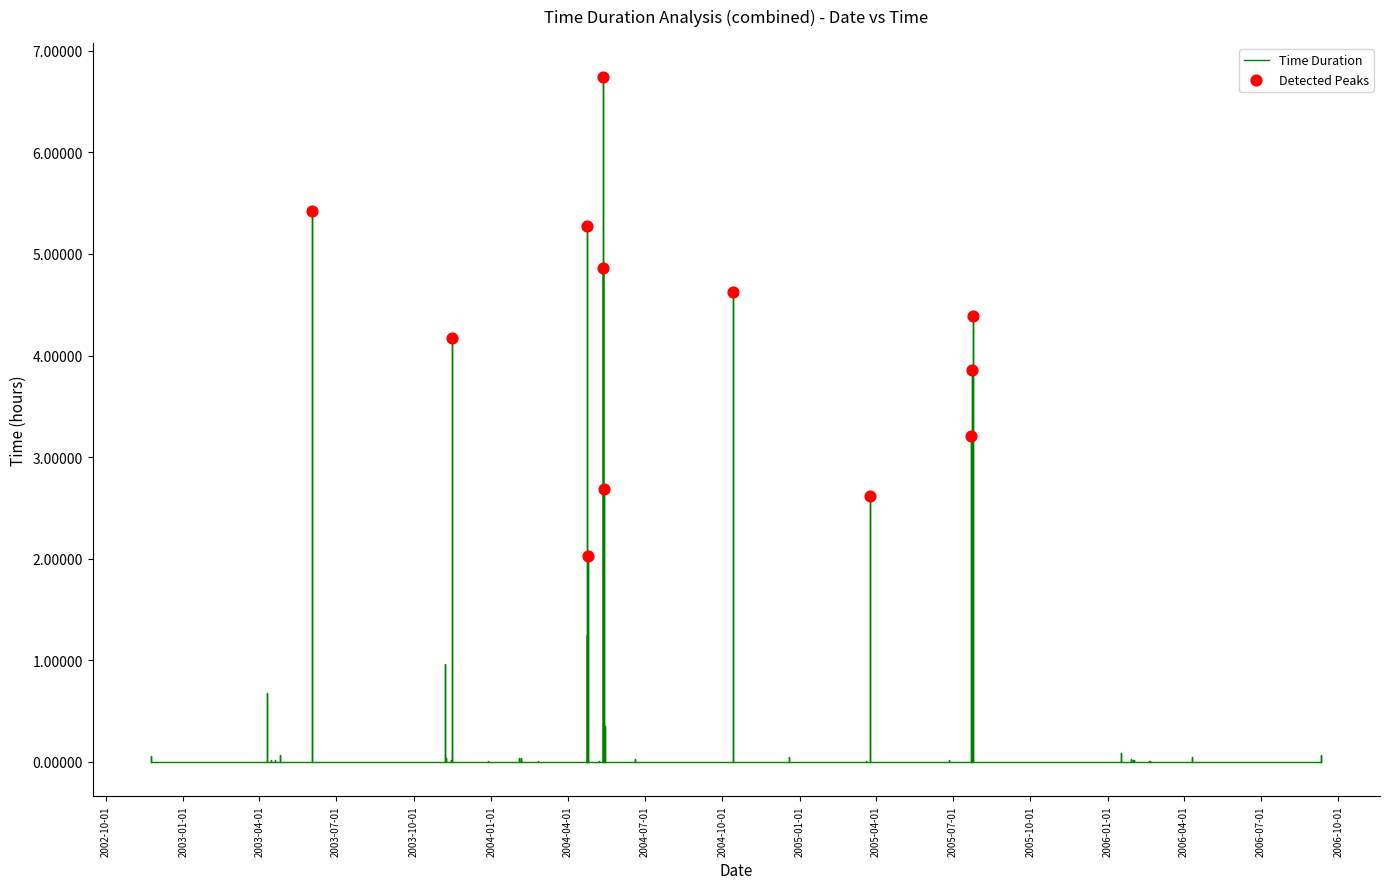

What is the change in value from 11 to 19?

+4.9